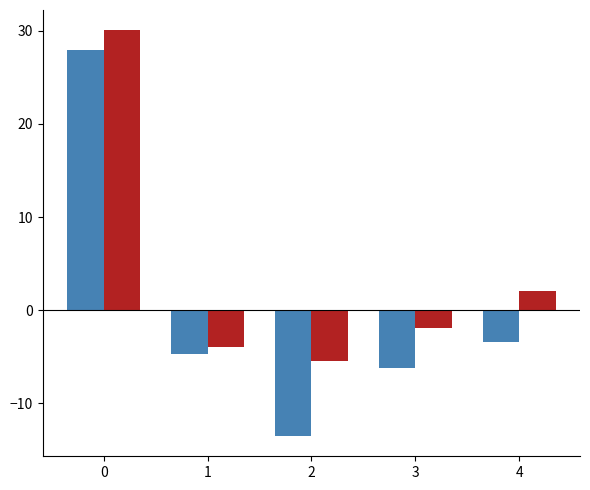

What is the total value across all series at 0?

58.0